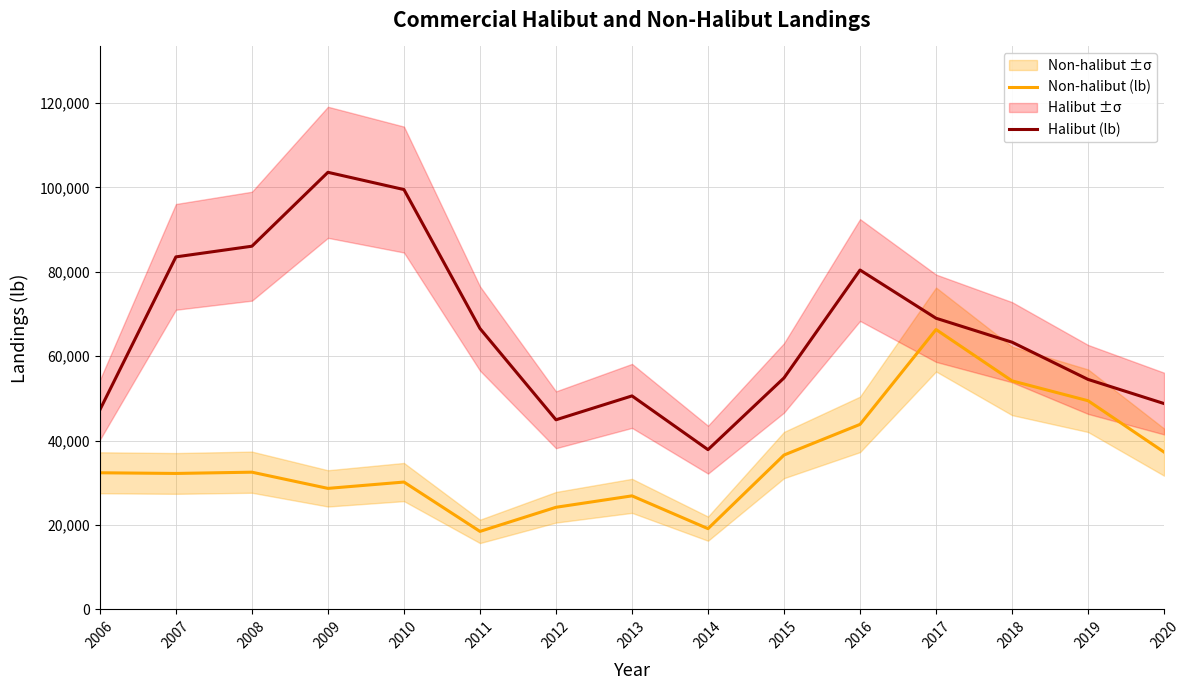

Rank the series at 2007 from highest to lowest value.

Halibut (lb), Non-halibut (lb)